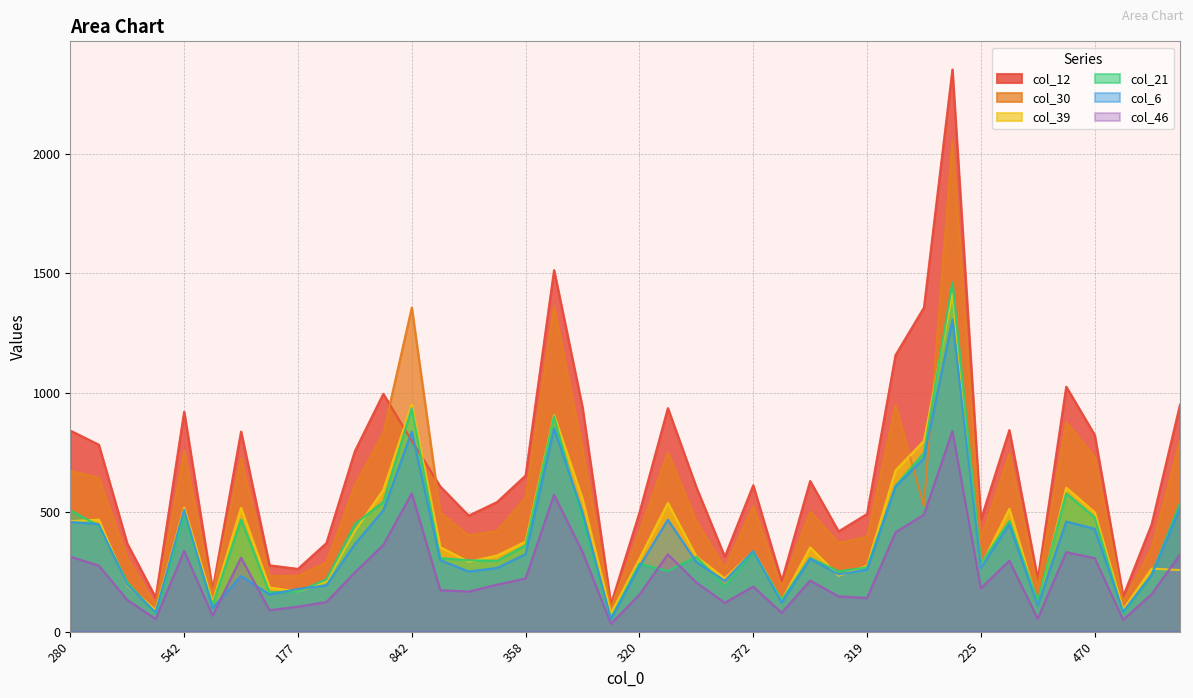

Rank the series at 92 from lowest to highest value.

col_46, col_21, col_6, col_39, col_30, col_12